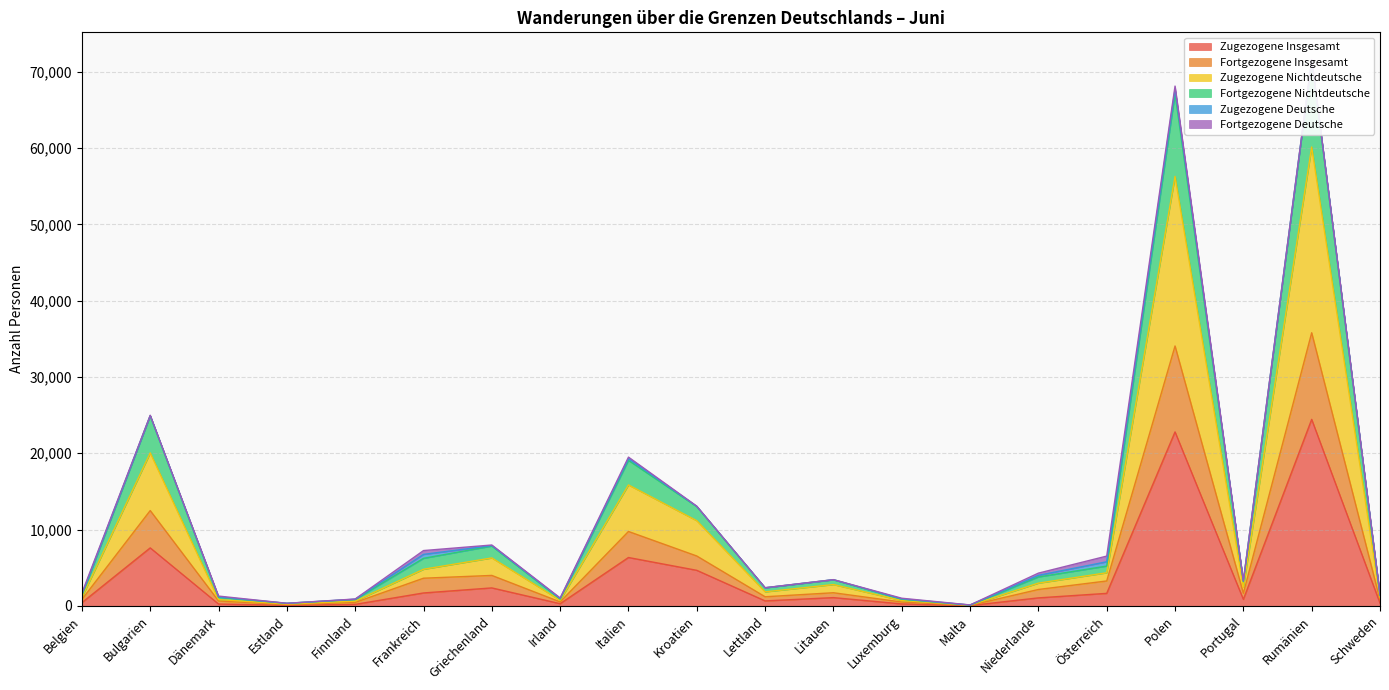

True or false: Zugezogene Insgesamt has more than 2 interior local peaks.

True